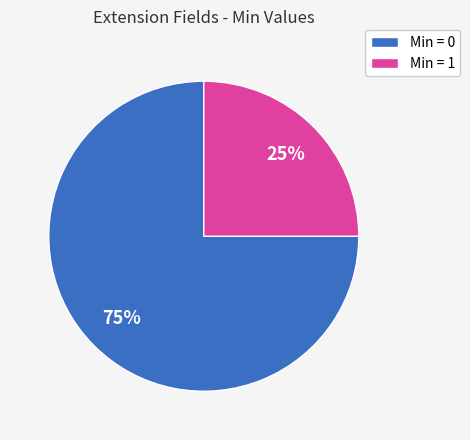

The Min = 0 slice represents 75% of the pie. True or false?

True